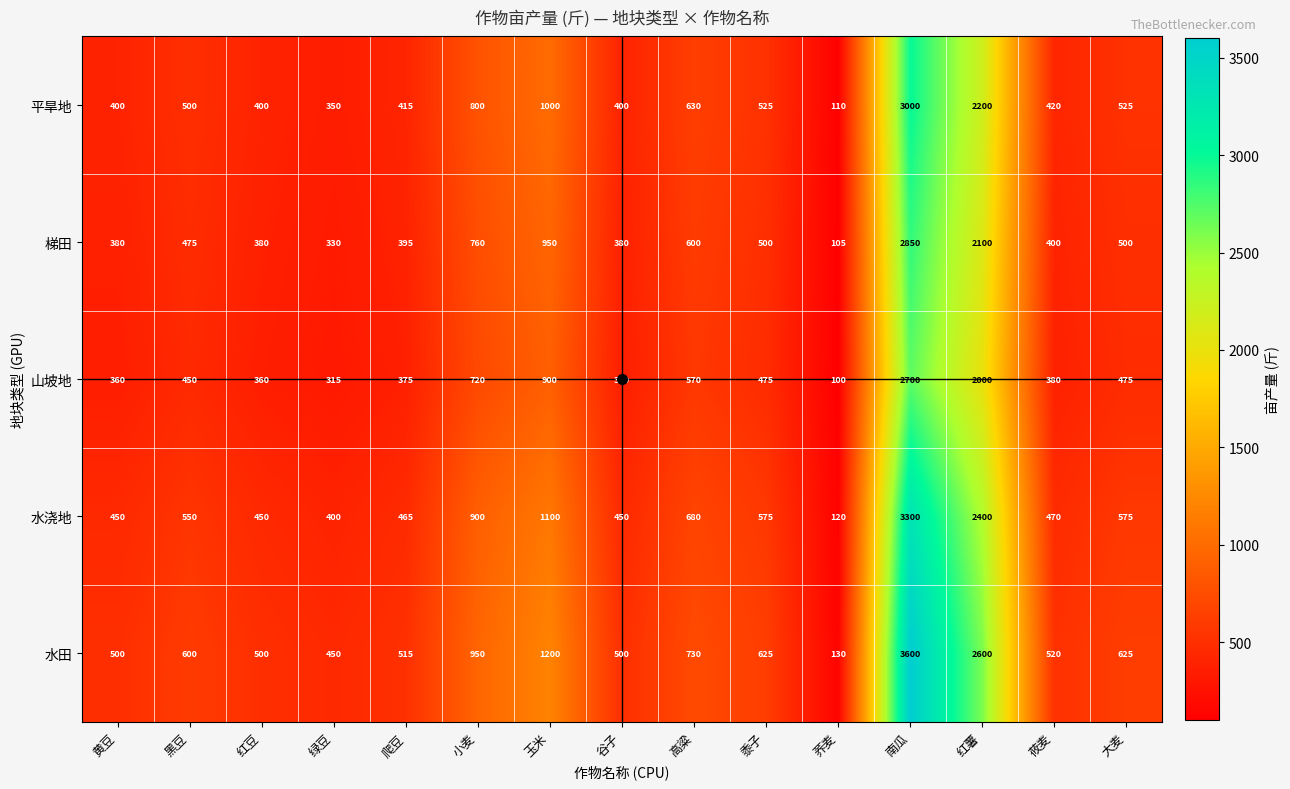

Rank the series by their average value, from lowest to highest.

山坡地, 梯田, 平旱地, 水浇地, 水田